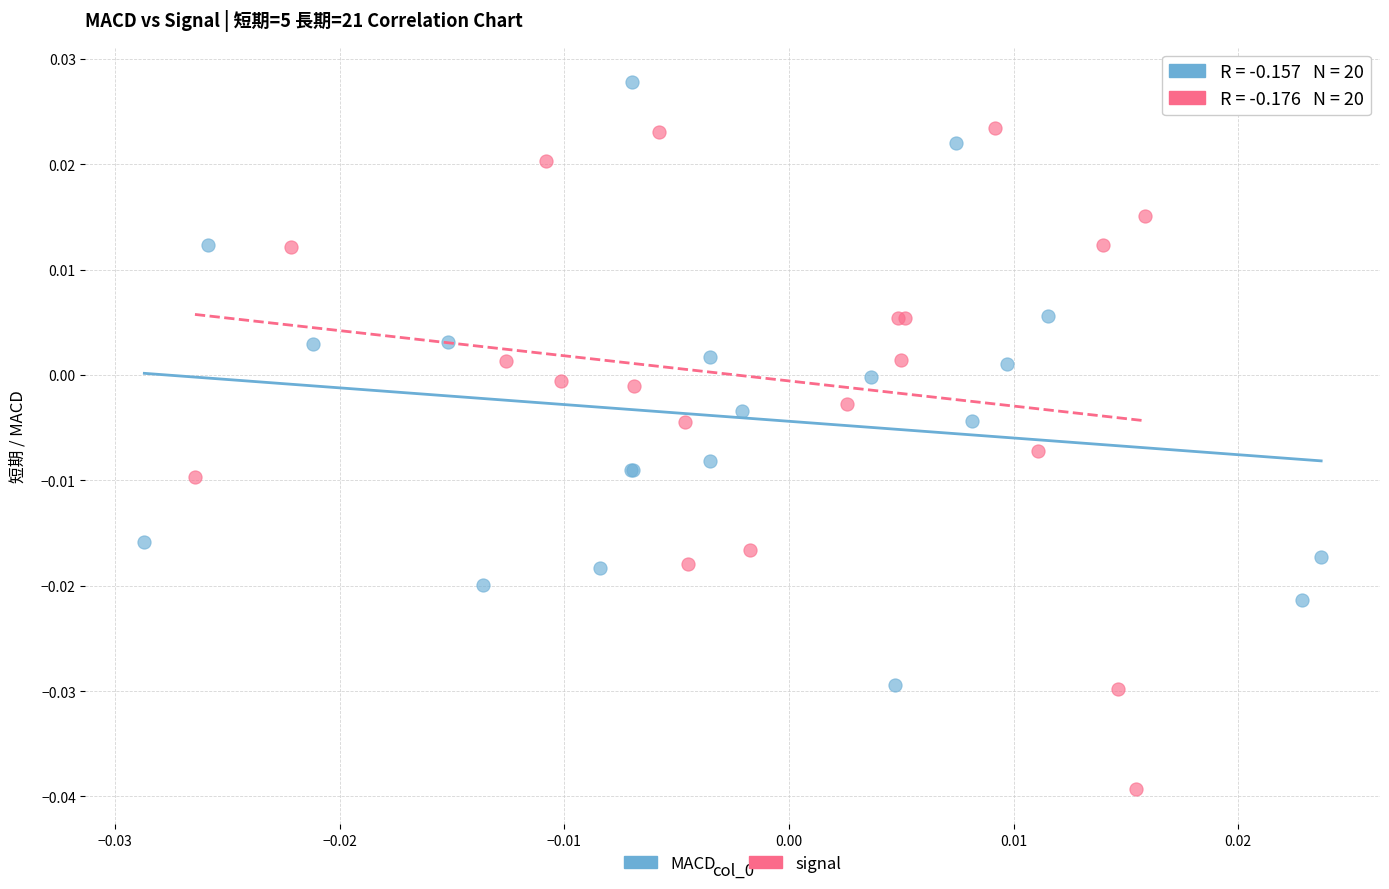

Which series has the largest Y range (max minus min)?

signal